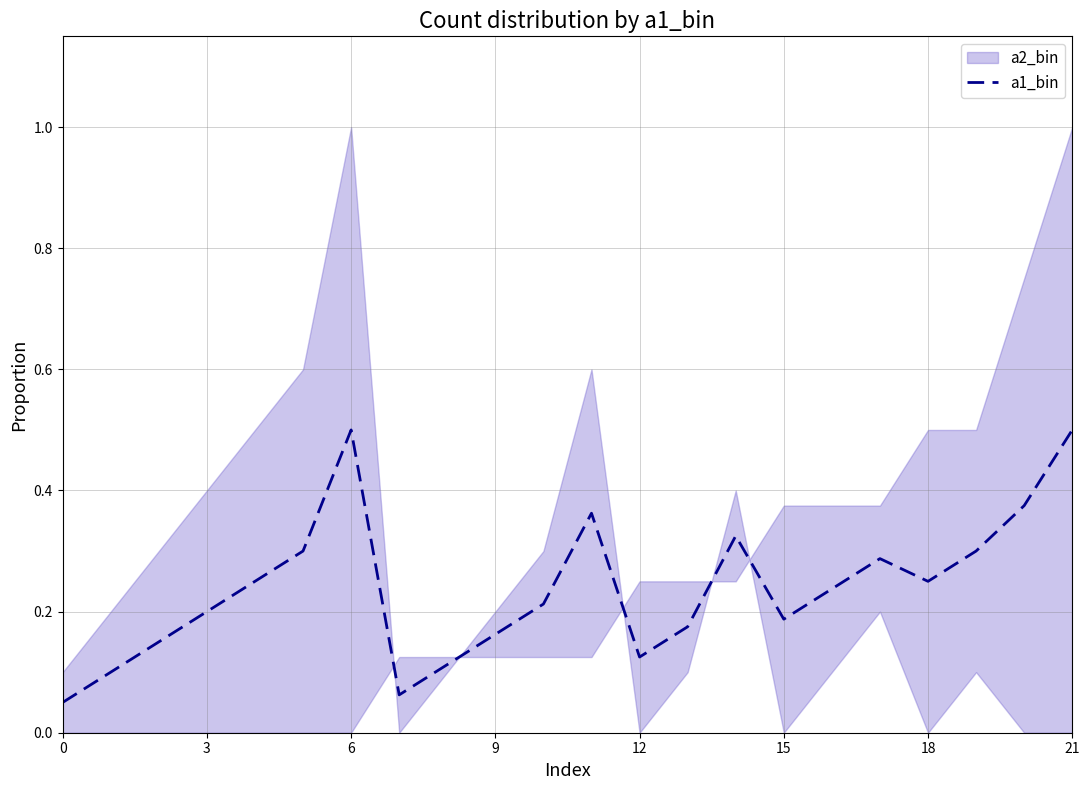

True or false: a1_bin has a value of 0.2 at 6.

False